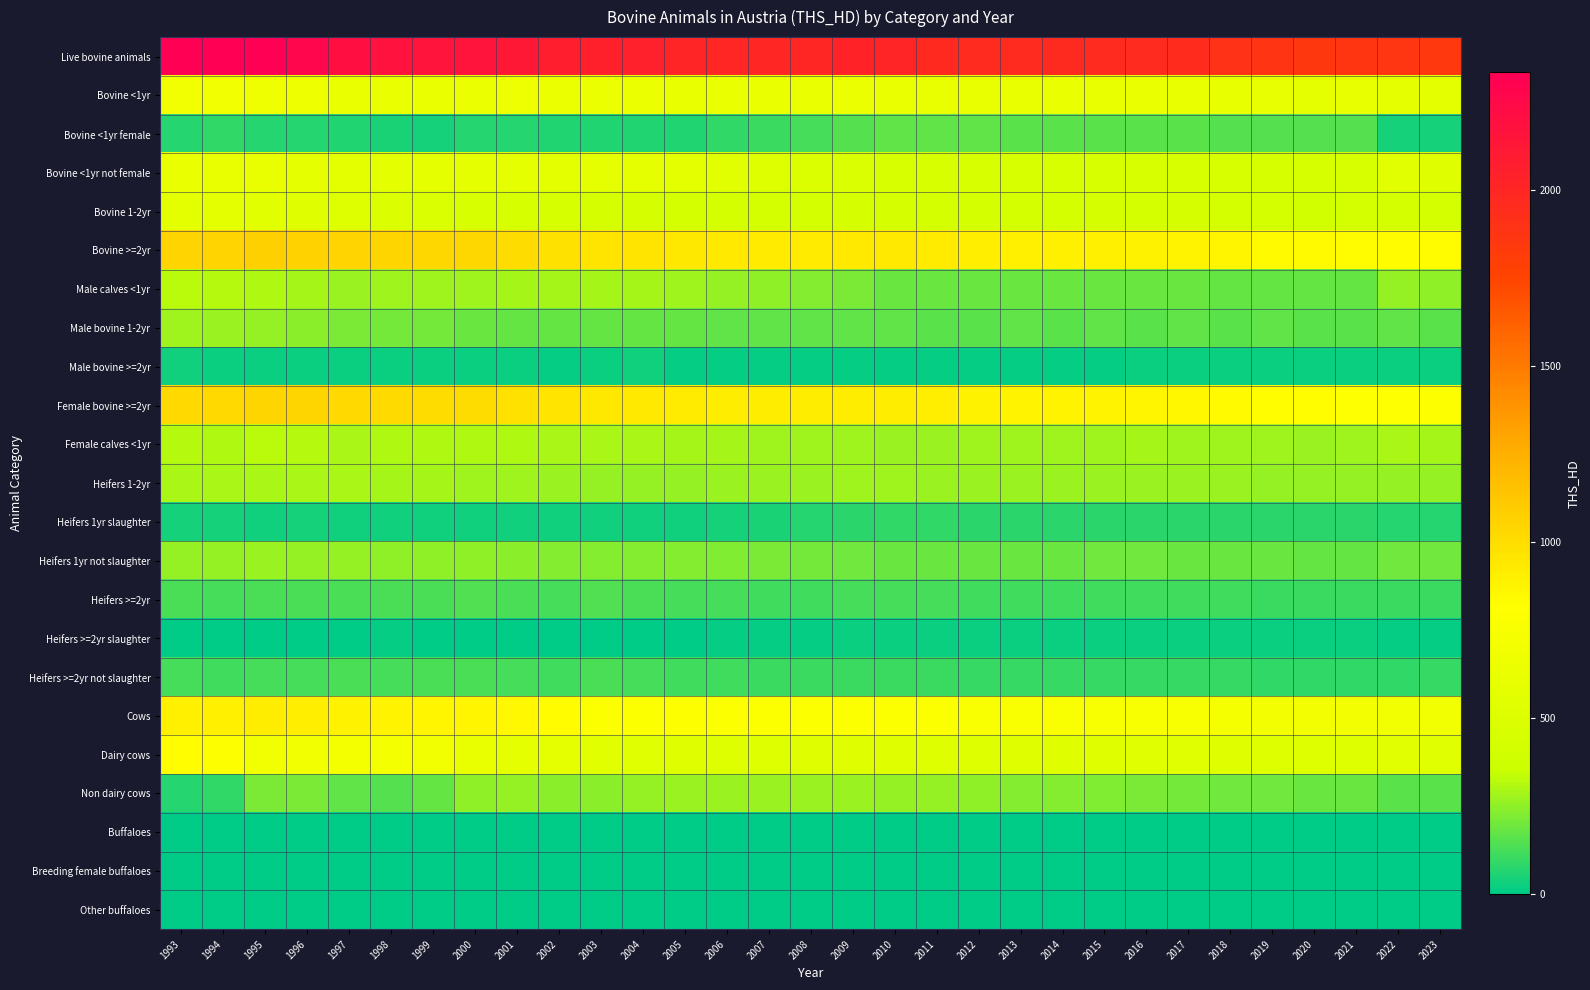

What is the total value across all series at 2018?

8159.7